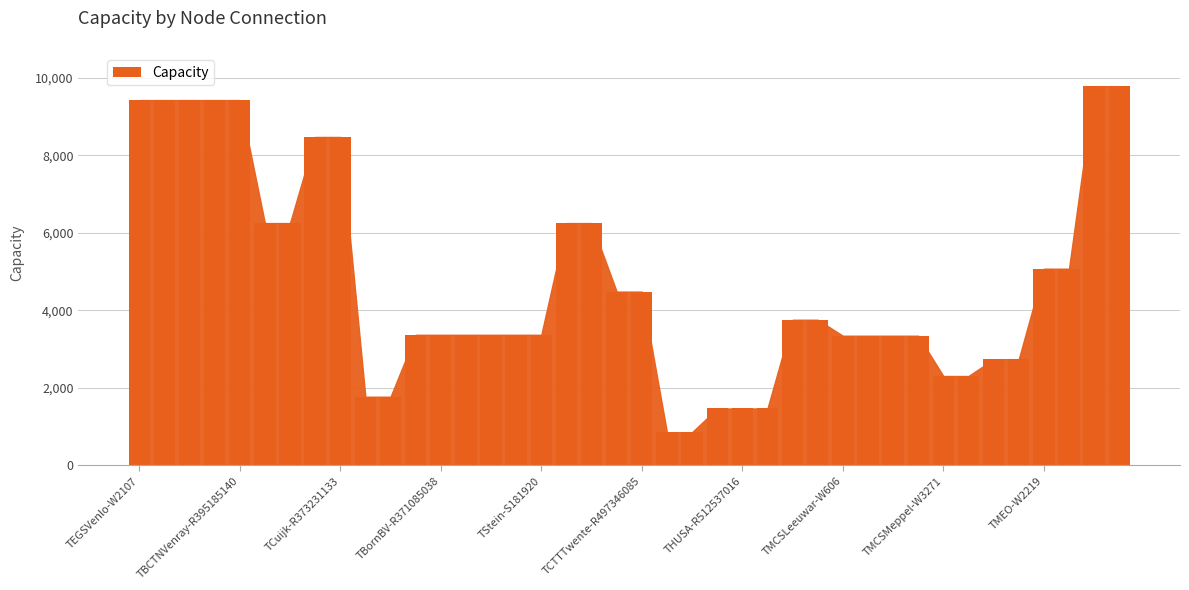

What is the maximum value shown in the chart?

9786.8